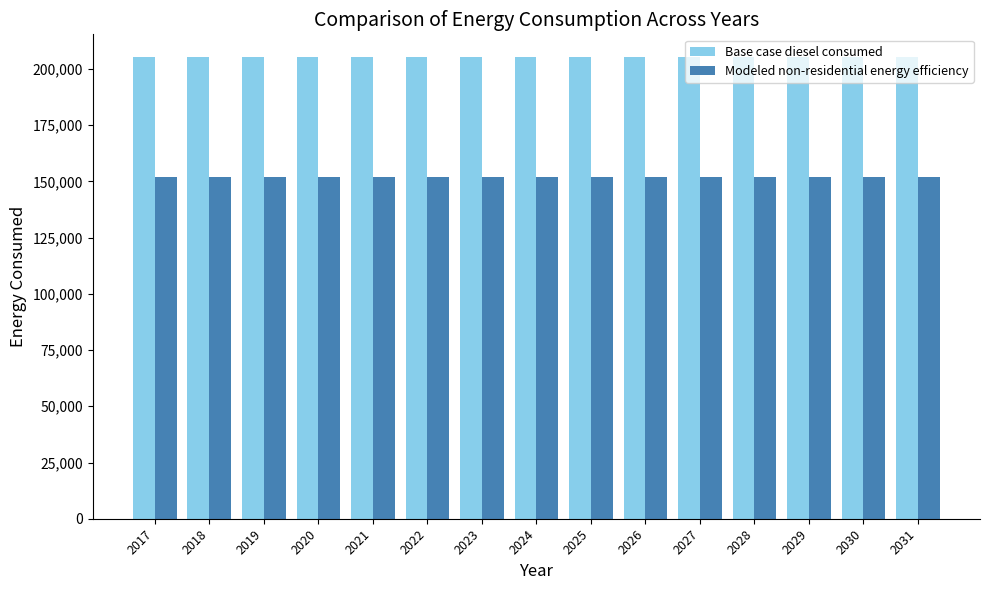

List the series in order of their overall mean, highest first.

Base case diesel consumed, Modeled non-residential energy efficiency